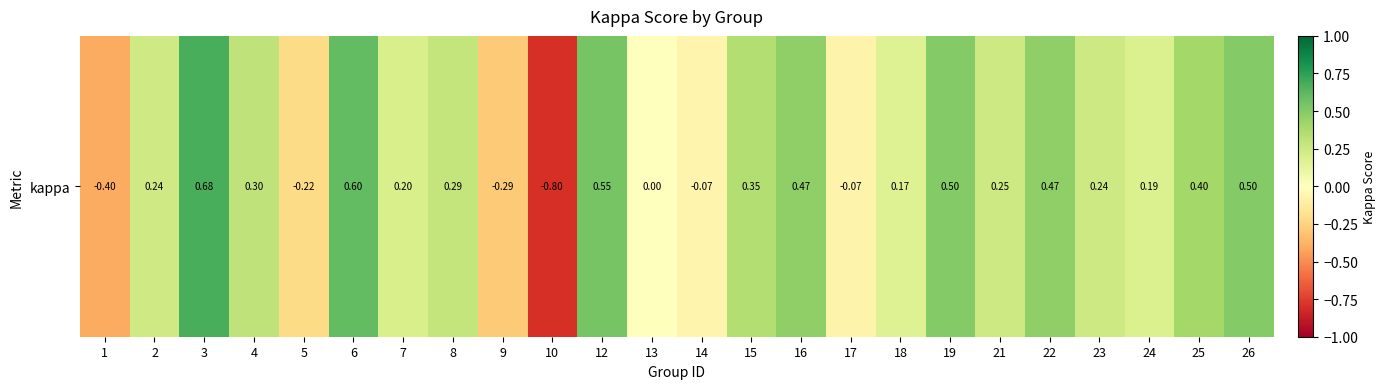

Reading right to left, list all the values displayed in this chart.

26=0.5	25=0.4	24=0.2	23=0.2	22=0.5	21=0.2	19=0.5	18=0.2	17=-0.1	16=0.5	15=0.3	14=-0.1	13=0.0	12=0.5	10=-0.8	9=-0.3	8=0.3	7=0.2	6=0.6	5=-0.2	4=0.3	3=0.7	2=0.2	1=-0.4